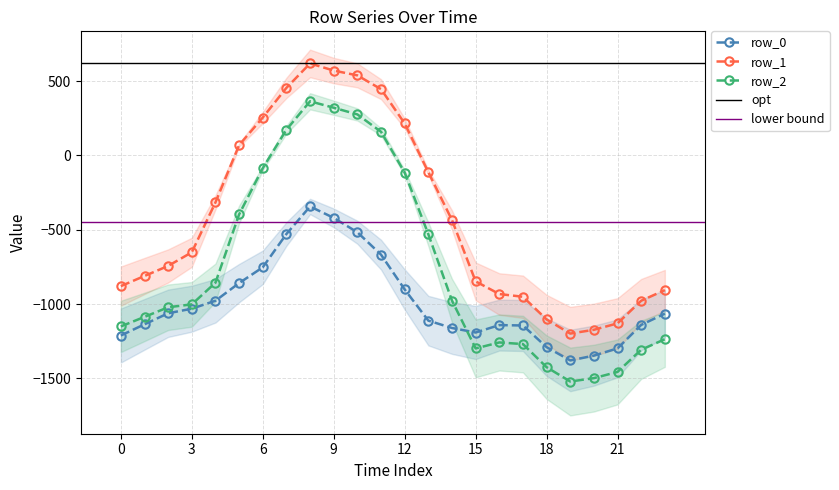

Which category has the highest value across all series?

8